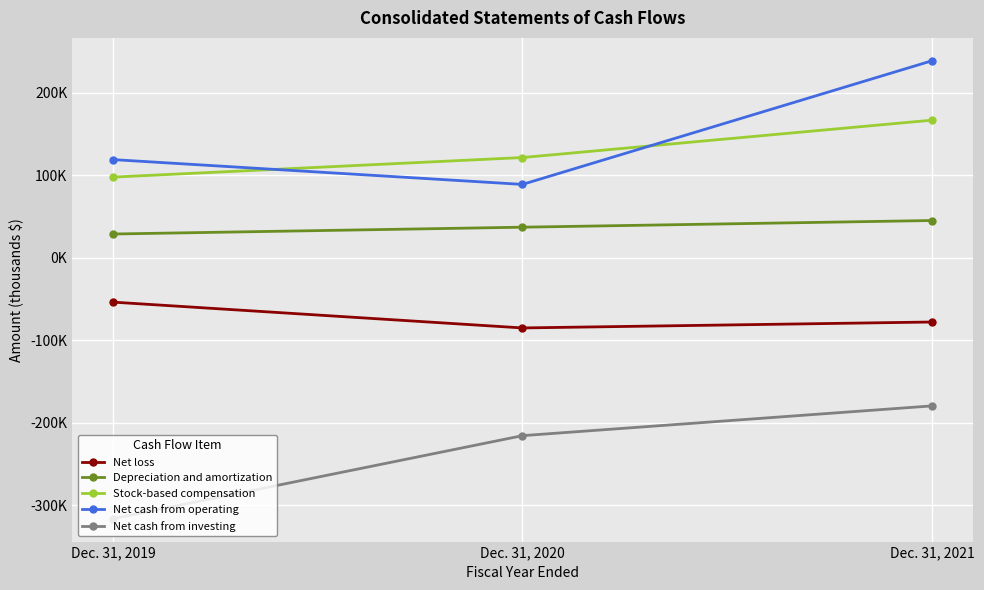

List the labels in order of Stock-based compensation value, smallest first.

Dec. 31, 2019, Dec. 31, 2020, Dec. 31, 2021